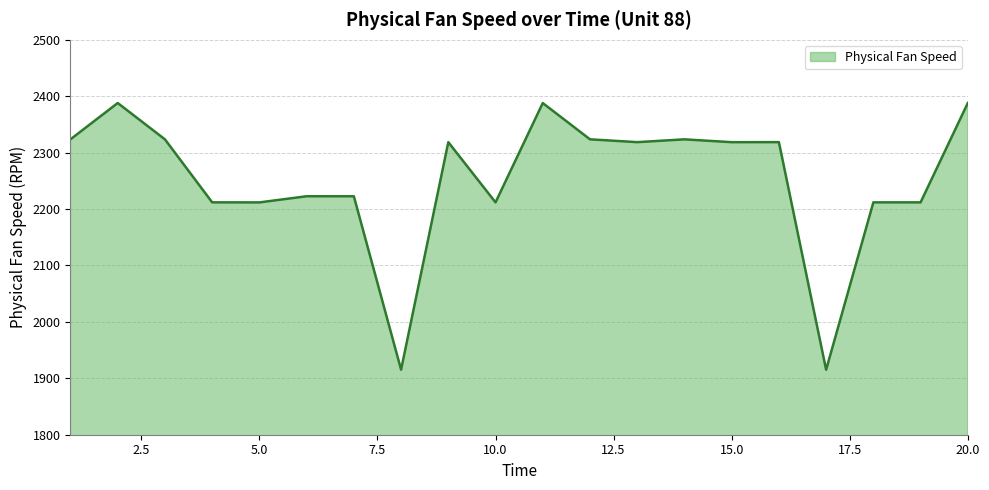

What is the difference between the maximum and minimum values?

472.8